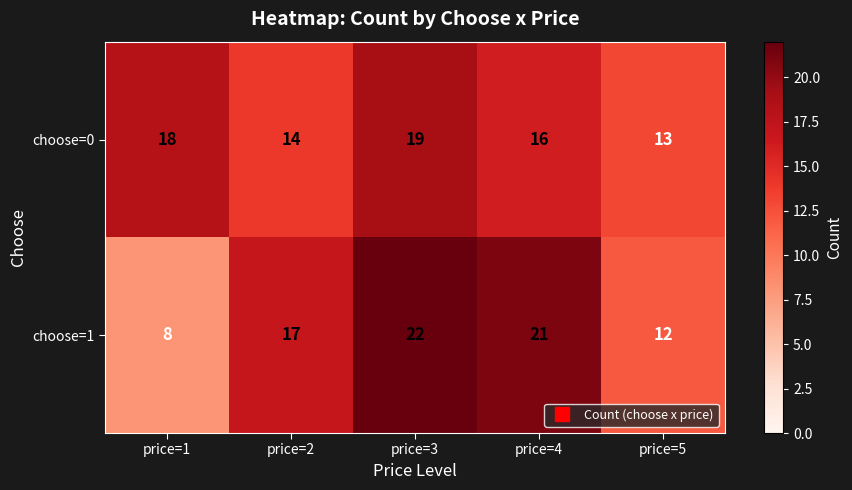

Which series changed the most between price=3 and price=5?

choose=1